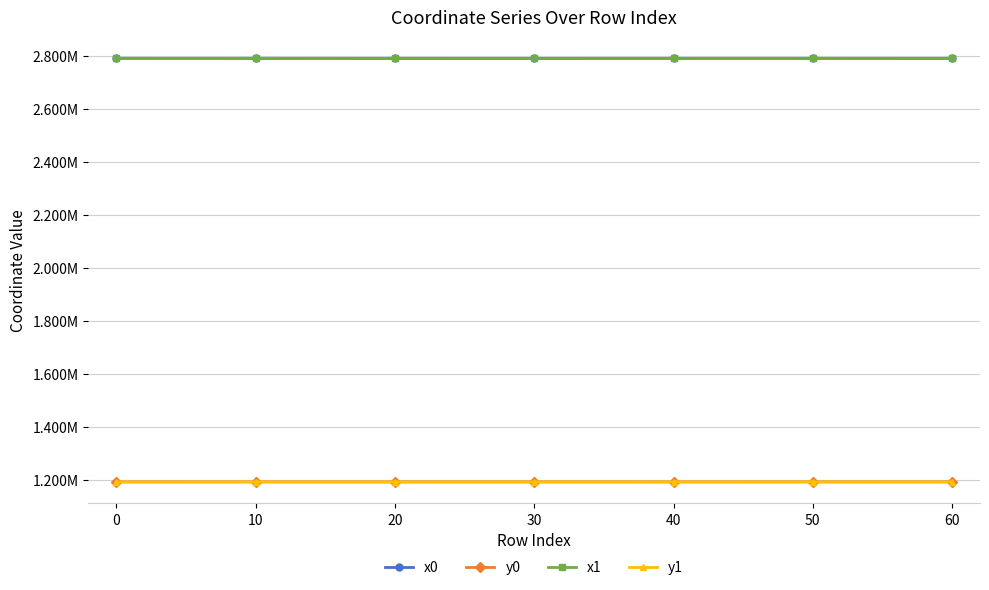

Reading right to left, extract all data points from this chart.

x0: 2789038.2	2789083.3	2789101.1	2789051.4	2788996.2	2789187.6	2789254.5
y0: 1193078.6	1193044.8	1193021.9	1193069.7	1193029.3	1193020.5	1193000.0
x1: 2789032.2	2789099.4	2789092.5	2789048.9	2789006.9	2789190.2	2789254.5
y1: 1193082.8	1193028.8	1193021.4	1193071.3	1193024.2	1193020.1	1193000.0